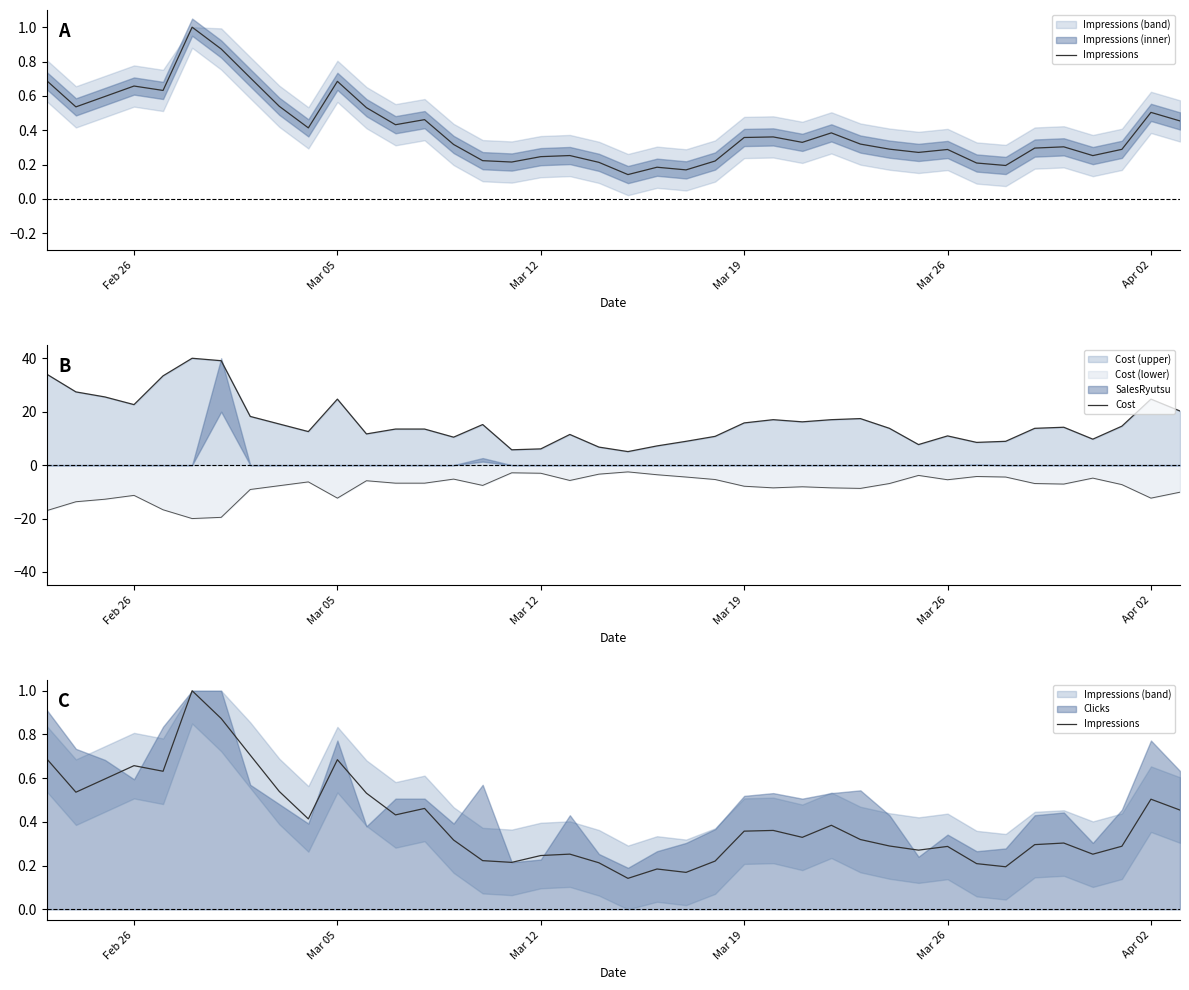

List the series in order of their peak value, highest first.

Cost, Impressions